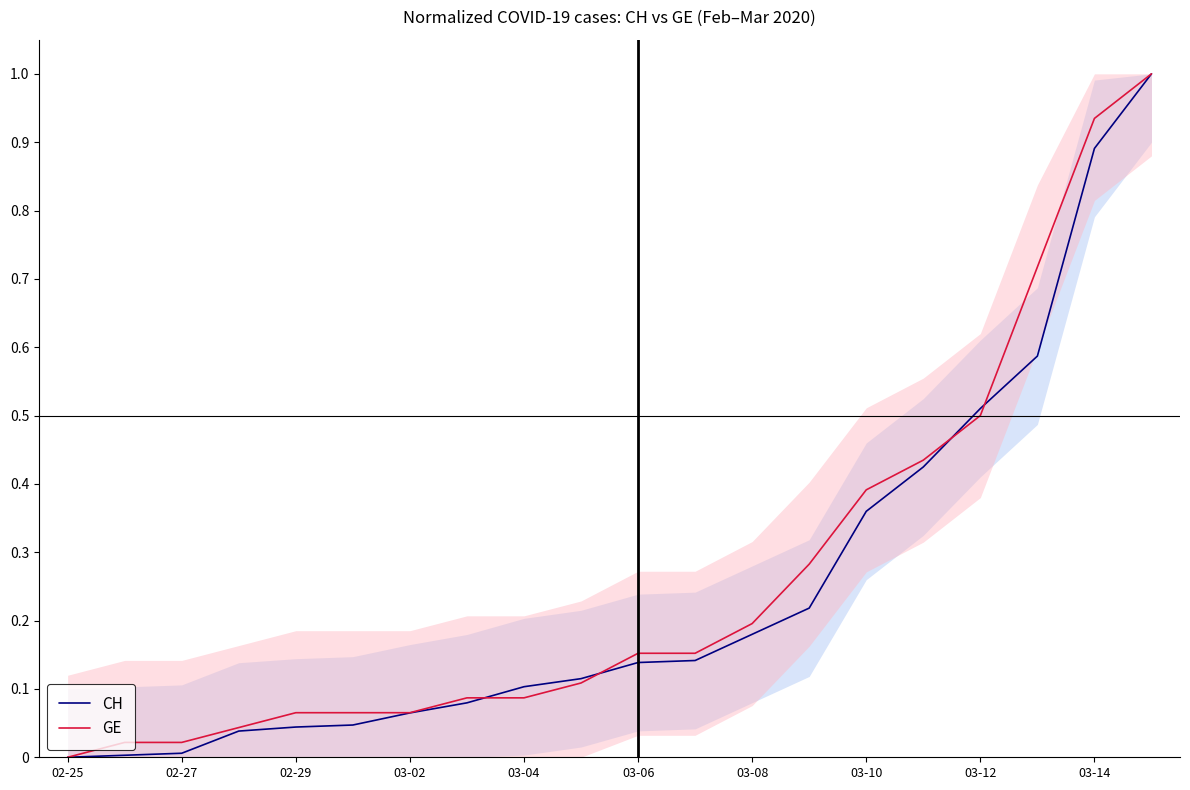

True or false: GE has a value of 0.2 at 03-10.

False